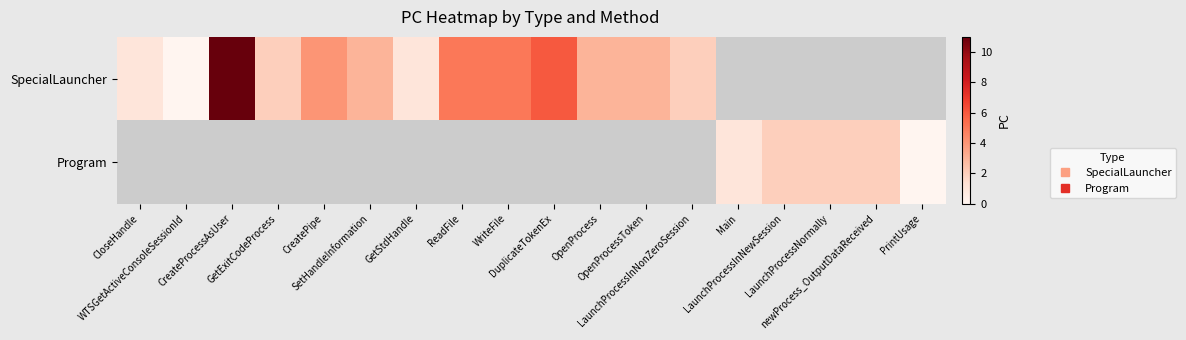

At which label is SpecialLauncher closest to 5?

ReadFile